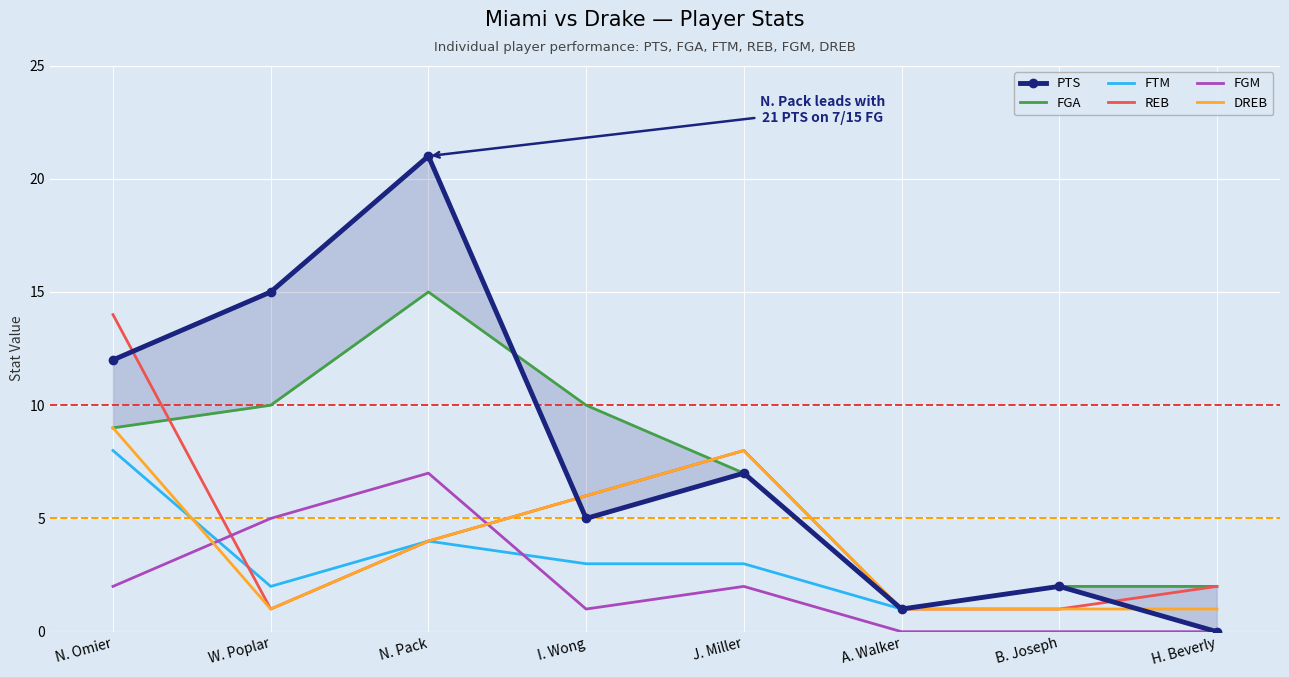

Reading left to right, transcribe all the data shown in this chart.

PTS: N. Omier=12	W. Poplar=15	N. Pack=21	I. Wong=5	J. Miller=7	A. Walker=1	B. Joseph=2	H. Beverly=0
FGA: N. Omier=9	W. Poplar=10	N. Pack=15	I. Wong=10	J. Miller=7	A. Walker=1	B. Joseph=2	H. Beverly=2
FTM: N. Omier=8	W. Poplar=2	N. Pack=4	I. Wong=3	J. Miller=3	A. Walker=1	B. Joseph=2	H. Beverly=0
REB: N. Omier=14	W. Poplar=1	N. Pack=4	I. Wong=6	J. Miller=8	A. Walker=1	B. Joseph=1	H. Beverly=2
FGM: N. Omier=2	W. Poplar=5	N. Pack=7	I. Wong=1	J. Miller=2	A. Walker=0	B. Joseph=0	H. Beverly=0
DREB: N. Omier=9	W. Poplar=1	N. Pack=4	I. Wong=6	J. Miller=8	A. Walker=1	B. Joseph=1	H. Beverly=1